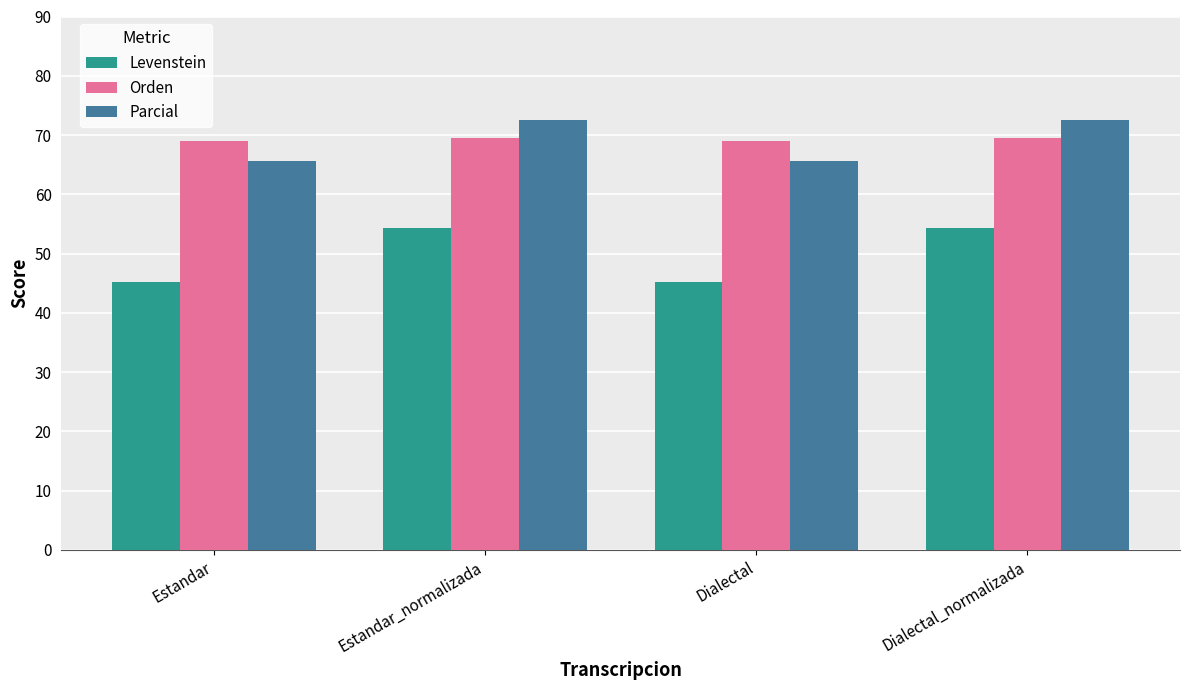

What is the greatest value displayed?

72.5